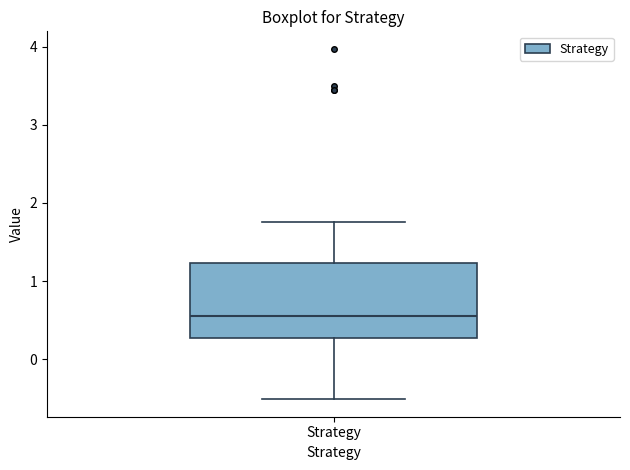

Where does the lower whisker of the box for Strategy end on the y-axis? The values are not printed on the chart, so give them approximately, as read against the axis.

-0.5